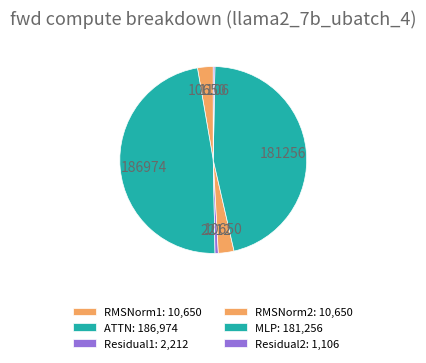

Is the sum of RMSNorm2 and Residual2 greater than half?

No